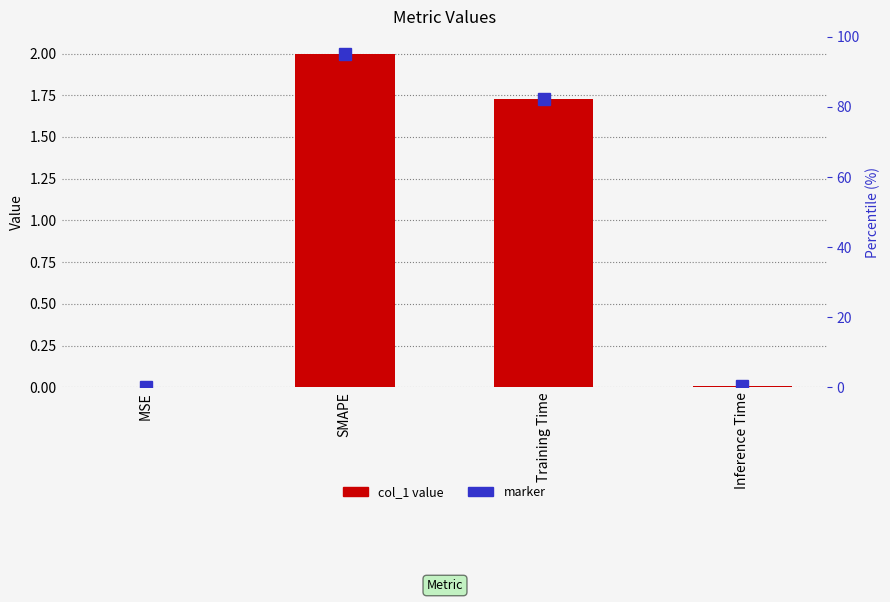

What is the difference between the maximum and minimum values?

2.0